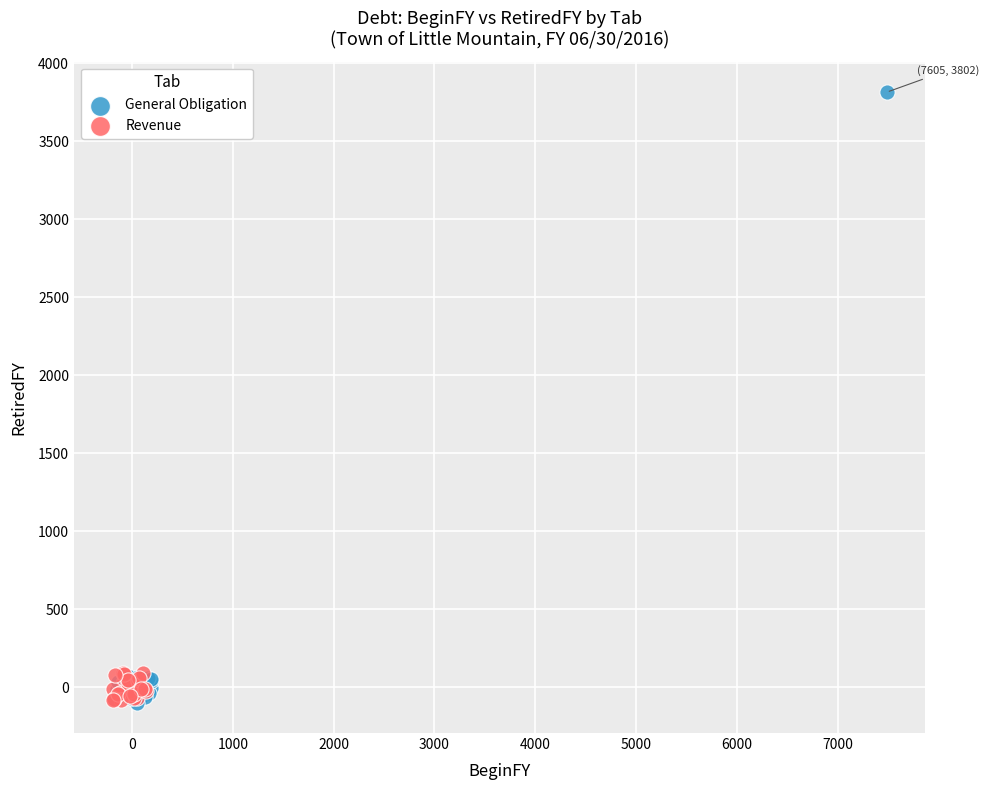

Which series has the largest Y range (max minus min)?

General Obligation